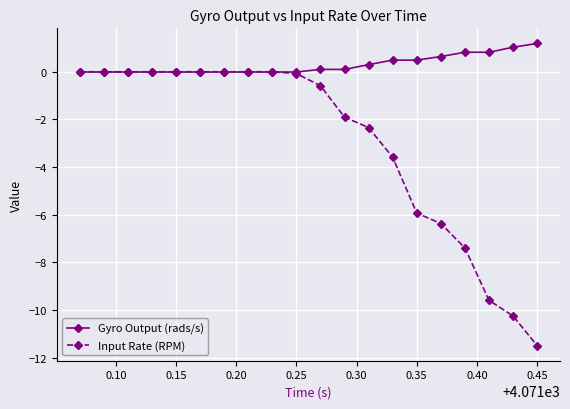

What is the maximum value shown in the chart?

1.2